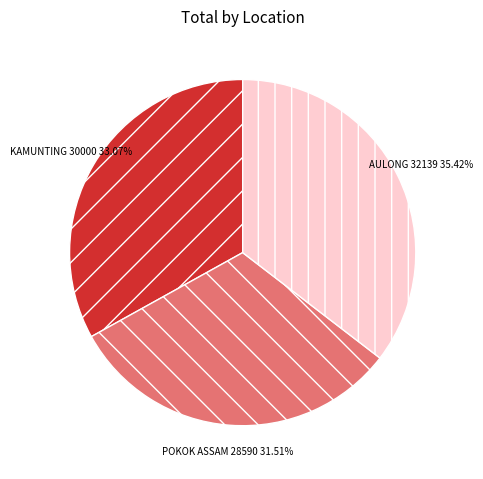

Rank the categories by value from highest to lowest.

AULONG, KAMUNTING, POKOK ASSAM